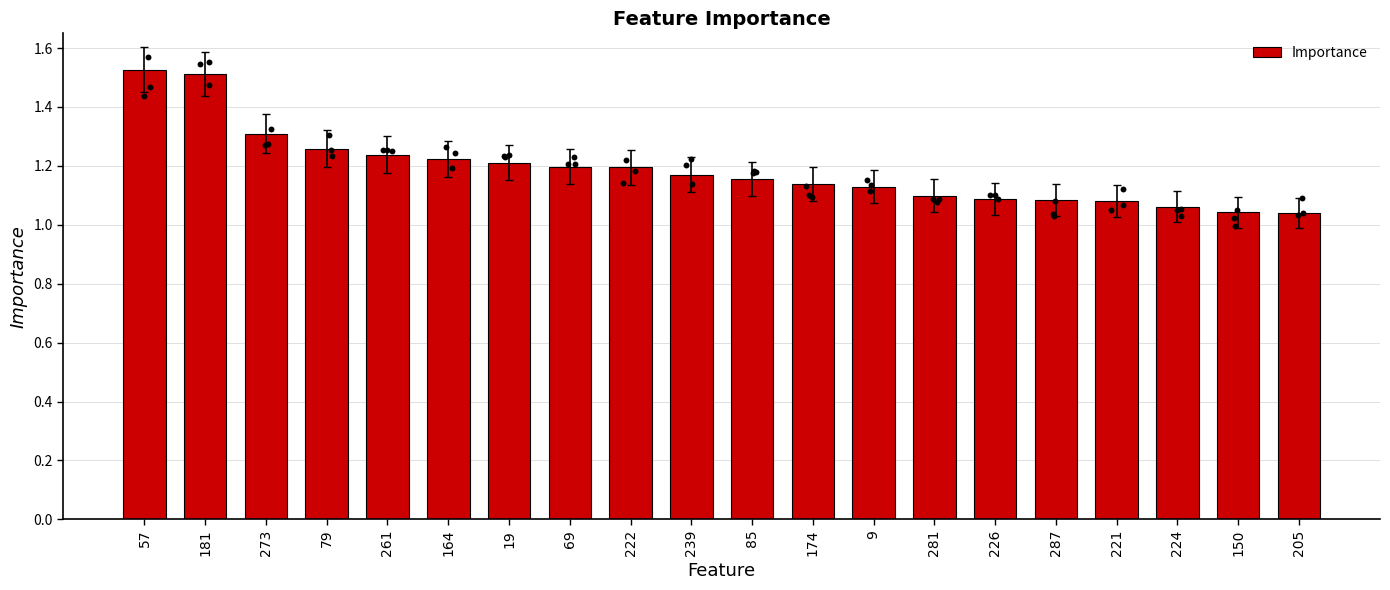

What is the change in value from 79 to 150?

-0.2